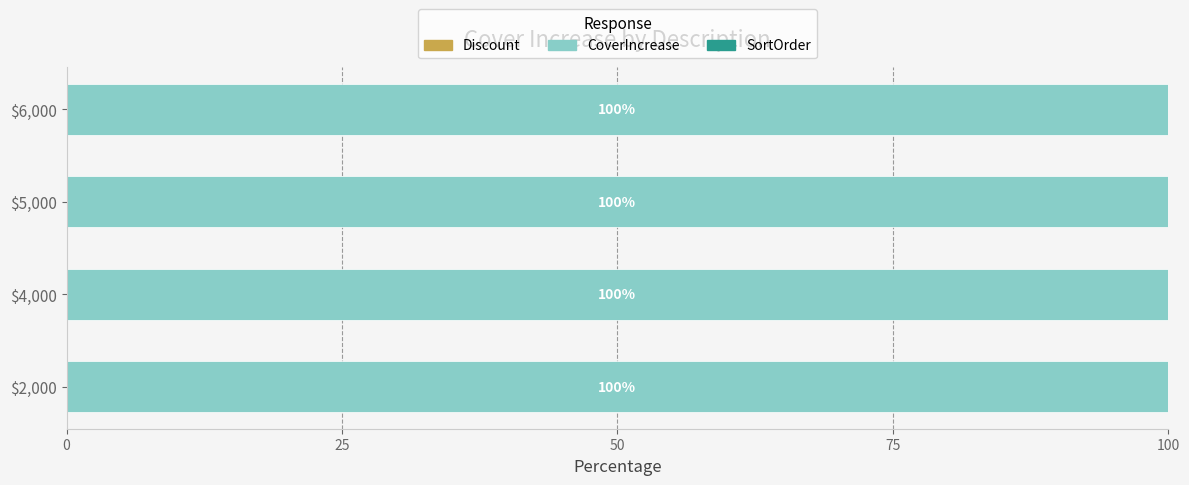

The CoverIncrease series shows 30.3 at $2,000. True or false?

False